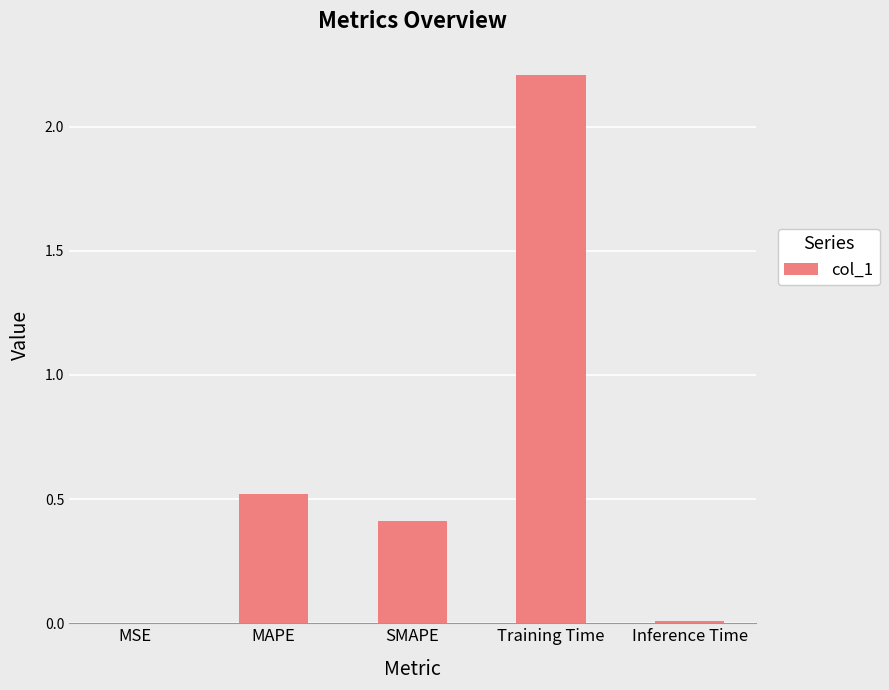

The value at MAPE is 0.5. True or false?

True